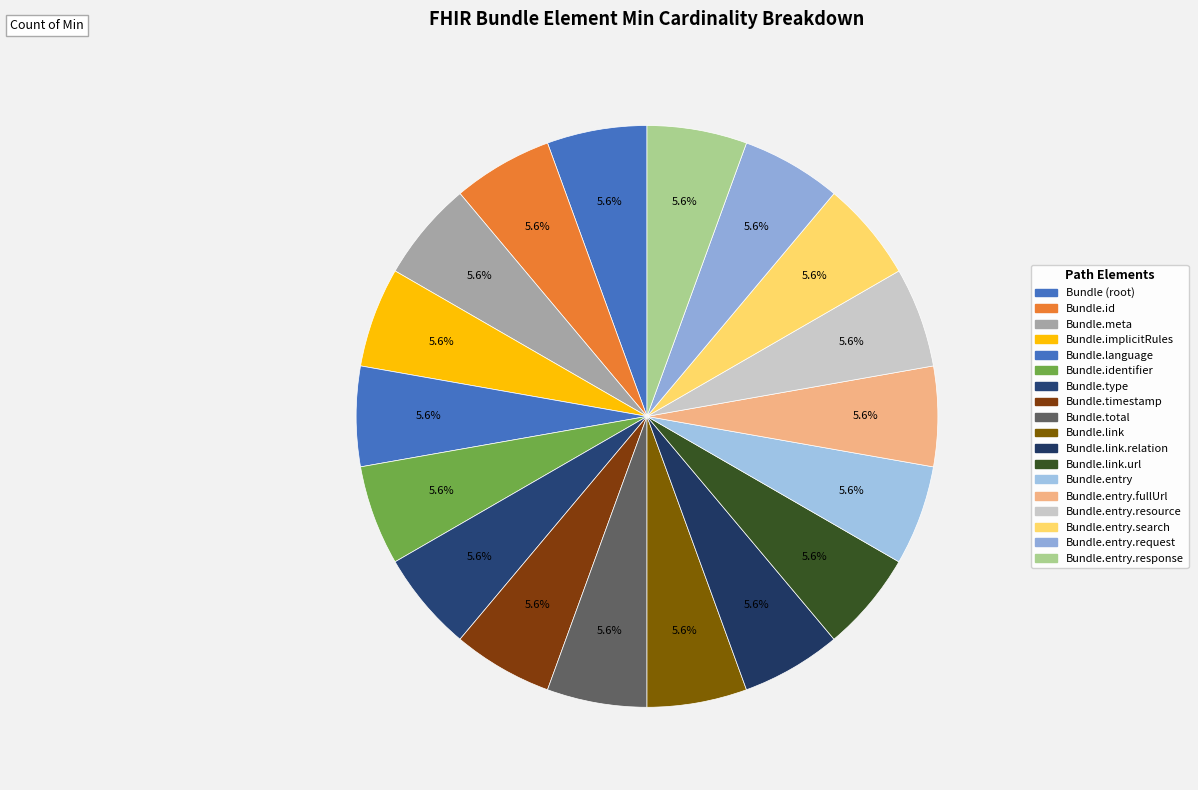

Rank the categories by value from highest to lowest.

Bundle.type, Bundle.link.relation, Bundle.link.url, Bundle, Bundle.id, Bundle.meta, Bundle.implicitRules, Bundle.language, Bundle.identifier, Bundle.timestamp, Bundle.total, Bundle.link, Bundle.entry, Bundle.entry.fullUrl, Bundle.entry.resource, Bundle.entry.search, Bundle.entry.request, Bundle.entry.response